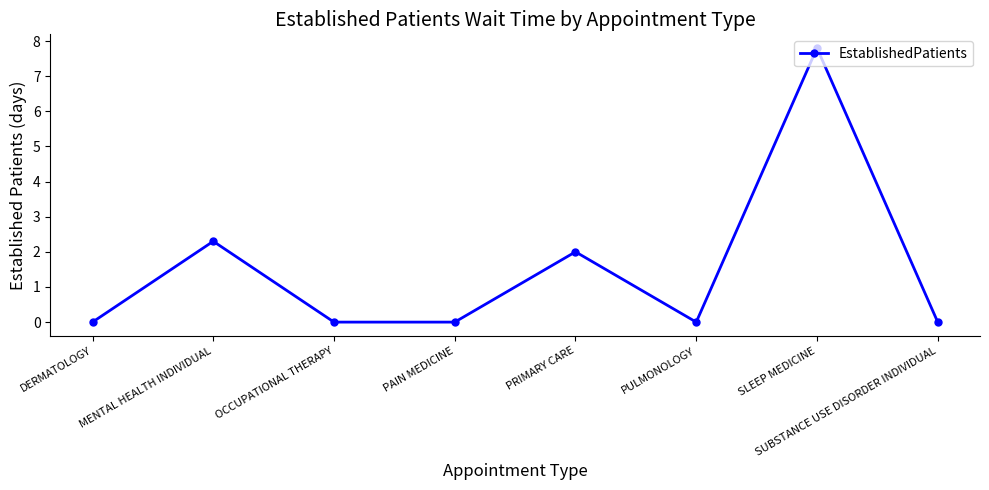

True or false: the data shows 0.0 at SUBSTANCE USE DISORDER INDIVIDUAL.

True